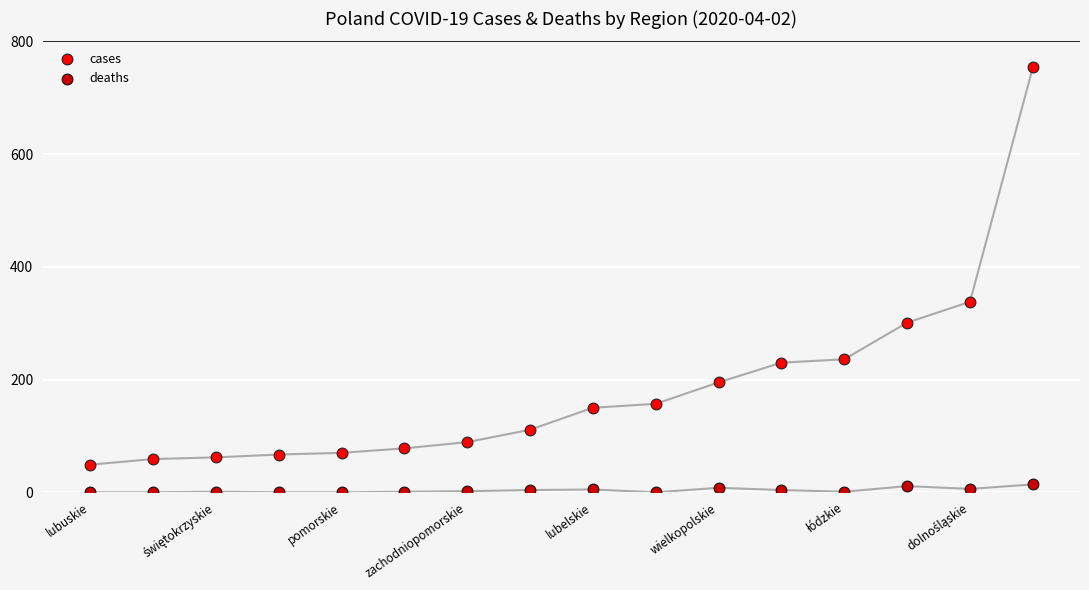

Which series reaches the maximum Y coordinate?

cases